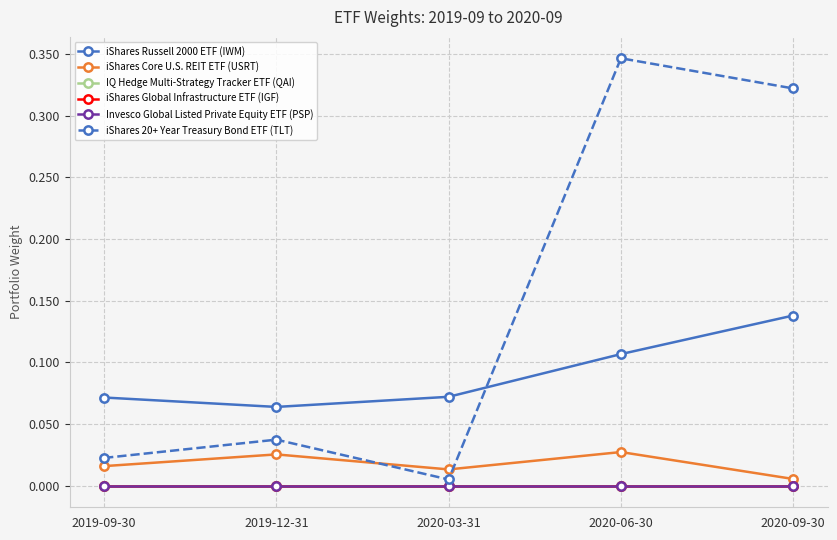

Which series has the largest range (max minus min)?

iShares 20+ Year Treasury Bond ETF (TLT)